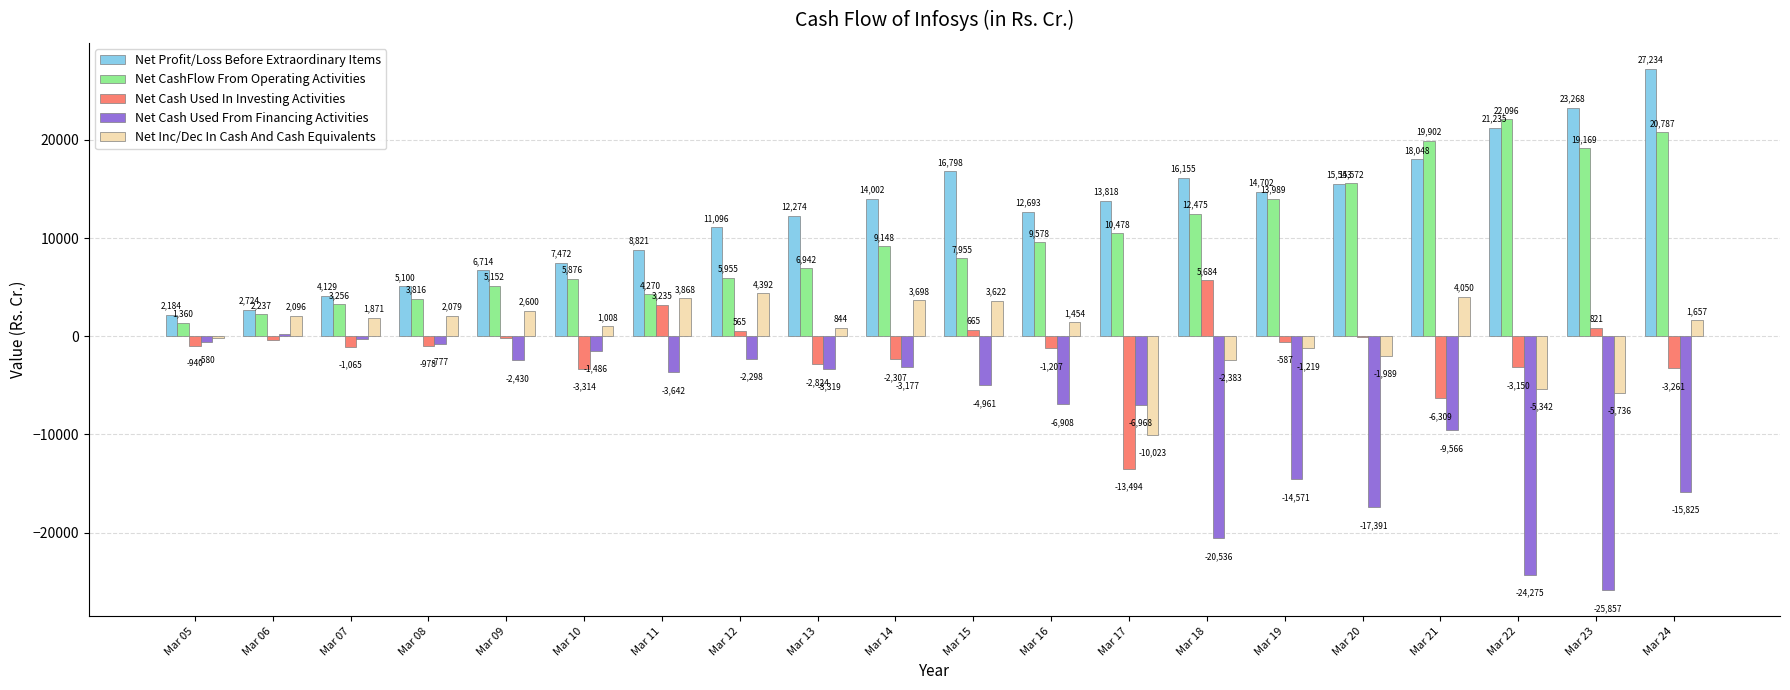

The Net Cash Used From Financing Activities series shows -23224.5 at Mar 24. True or false?

False